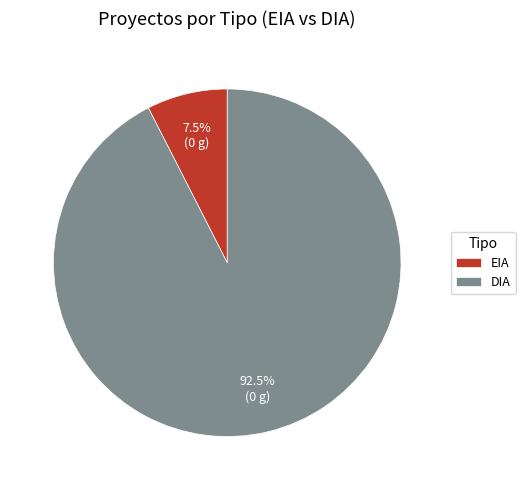

To the nearest percent, what is the difference between the largest and smallest slice percentages?

85%